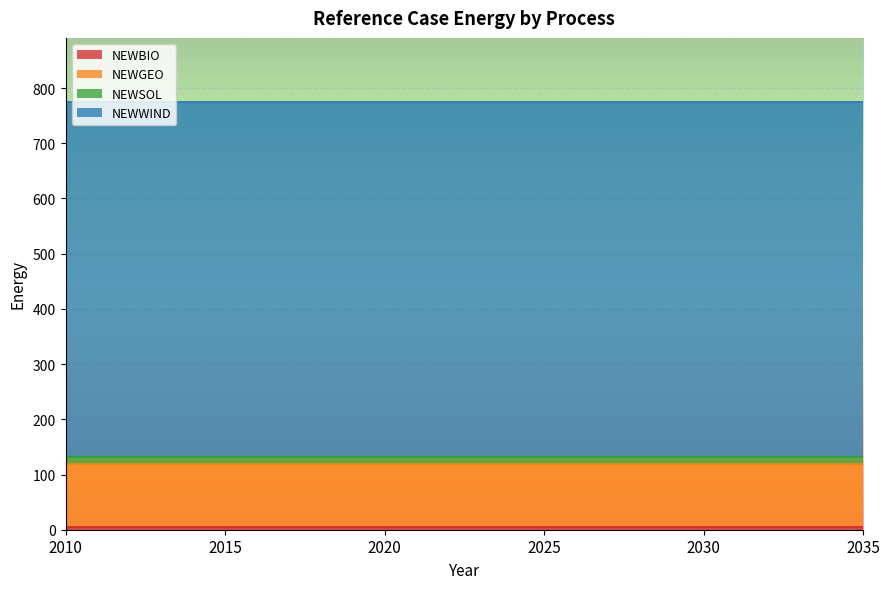

True or false: NEWSOL and NEWGEO cross at least once.

False